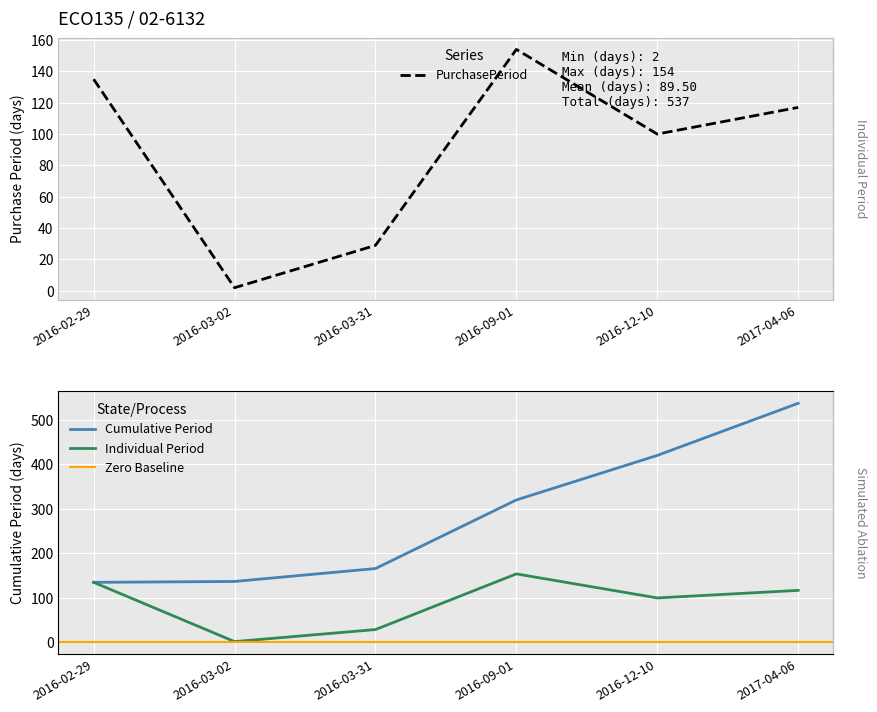

Which label corresponds to the largest value in the chart?

2016-09-01